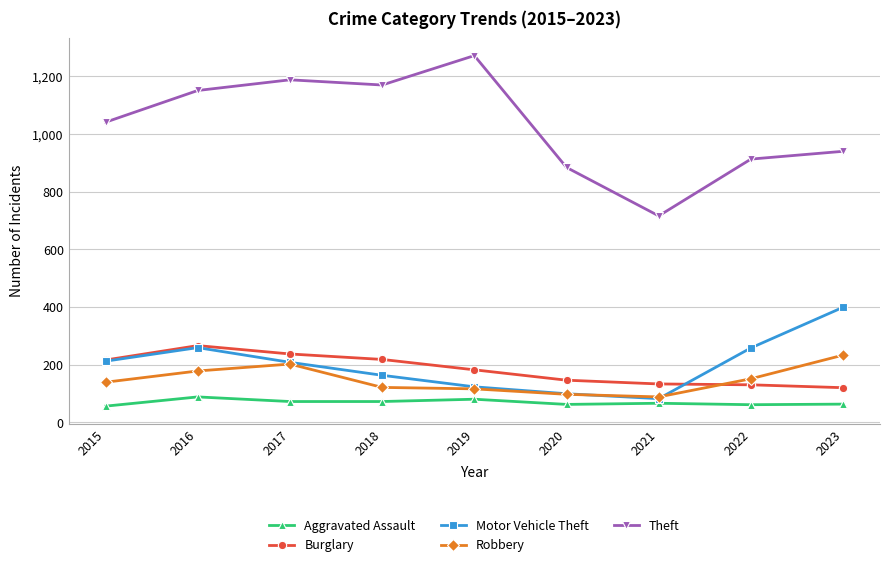

What is the highest value of the Burglary series?

266